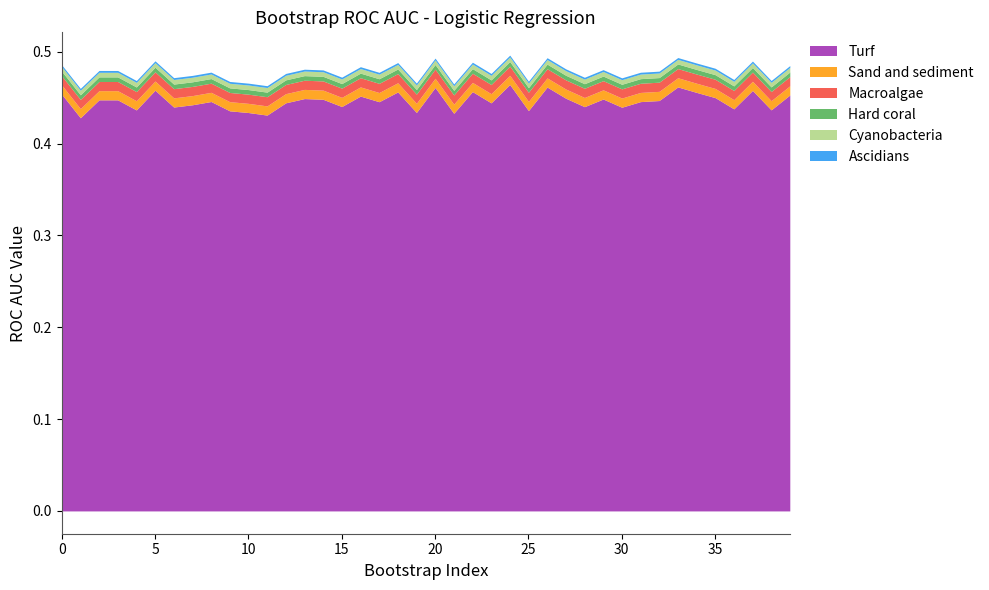

List the labels in order of value, smallest first.

10, 25, 30, 15, 35, 39, 0, 5, 20